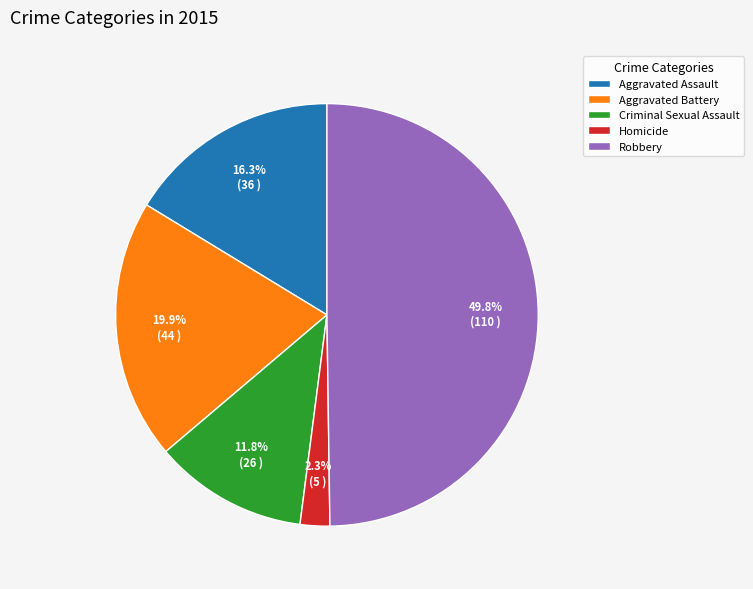

Does Aggravated Assault account for over 50% of the chart?

No